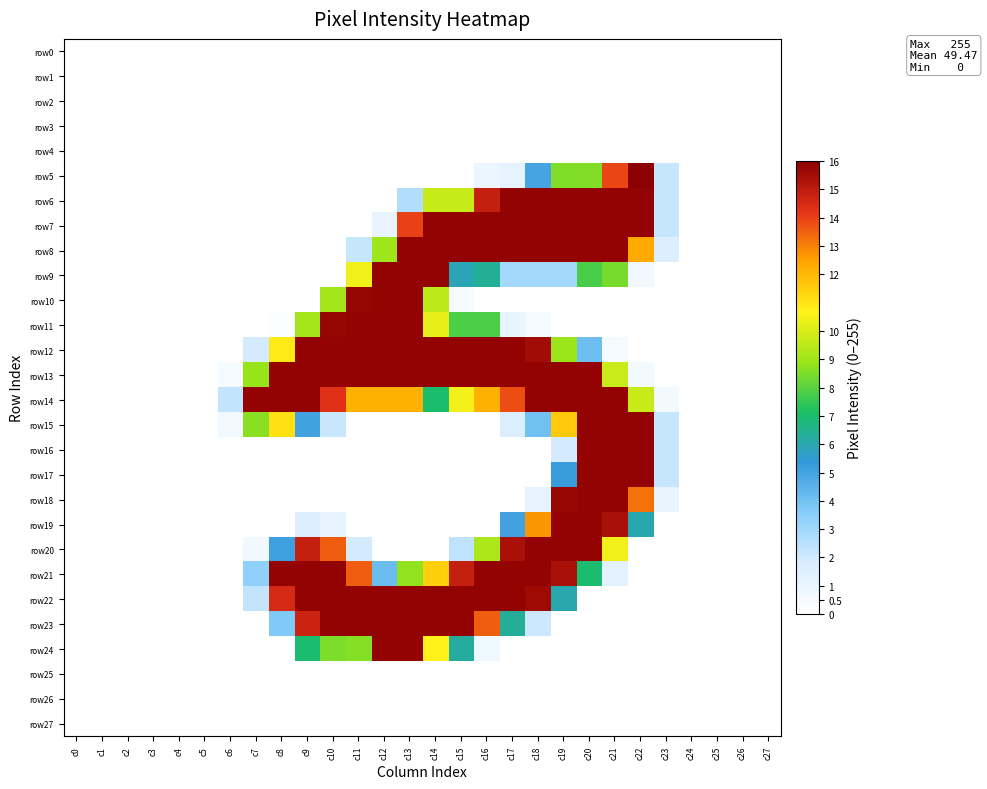

Reading right to left, list all the values displayed in this chart.

row0: c27=0	c26=0	c25=0	c24=0	c23=0	c22=0	c21=0	c20=0	c19=0	c18=0	c17=0	c16=0	c15=0	c14=0	c13=0	c12=0	c11=0	c10=0	c9=0	c8=0	c7=0	c6=0	c5=0	c4=0	c3=0	c2=0	c1=0	c0=0
row1: c27=0	c26=0	c25=0	c24=0	c23=0	c22=0	c21=0	c20=0	c19=0	c18=0	c17=0	c16=0	c15=0	c14=0	c13=0	c12=0	c11=0	c10=0	c9=0	c8=0	c7=0	c6=0	c5=0	c4=0	c3=0	c2=0	c1=0	c0=0
row2: c27=0	c26=0	c25=0	c24=0	c23=0	c22=0	c21=0	c20=0	c19=0	c18=0	c17=0	c16=0	c15=0	c14=0	c13=0	c12=0	c11=0	c10=0	c9=0	c8=0	c7=0	c6=0	c5=0	c4=0	c3=0	c2=0	c1=0	c0=0
row3: c27=0	c26=0	c25=0	c24=0	c23=0	c22=0	c21=0	c20=0	c19=0	c18=0	c17=0	c16=0	c15=0	c14=0	c13=0	c12=0	c11=0	c10=0	c9=0	c8=0	c7=0	c6=0	c5=0	c4=0	c3=0	c2=0	c1=0	c0=0
row4: c27=0	c26=0	c25=0	c24=0	c23=0	c22=0	c21=0	c20=0	c19=0	c18=0	c17=0	c16=0	c15=0	c14=0	c13=0	c12=0	c11=0	c10=0	c9=0	c8=0	c7=0	c6=0	c5=0	c4=0	c3=0	c2=0	c1=0	c0=0
row5: c27=0	c26=0	c25=0	c24=0	c23=35	c22=255	c21=222	c20=136	c19=136	c18=79	c17=18	c16=15	c15=0	c14=0	c13=0	c12=0	c11=0	c10=0	c9=0	c8=0	c7=0	c6=0	c5=0	c4=0	c3=0	c2=0	c1=0	c0=0
row6: c27=0	c26=0	c25=0	c24=0	c23=35	c22=253	c21=253	c20=253	c19=253	c18=253	c17=253	c16=237	c15=154	c14=154	c13=42	c12=0	c11=0	c10=0	c9=0	c8=0	c7=0	c6=0	c5=0	c4=0	c3=0	c2=0	c1=0	c0=0
row7: c27=0	c26=0	c25=0	c24=0	c23=35	c22=253	c21=253	c20=253	c19=253	c18=253	c17=253	c16=253	c15=253	c14=253	c13=223	c12=17	c11=0	c10=0	c9=0	c8=0	c7=0	c6=0	c5=0	c4=0	c3=0	c2=0	c1=0	c0=0
row8: c27=0	c26=0	c25=0	c24=0	c23=25	c22=197	c21=253	c20=253	c19=253	c18=253	c17=253	c16=253	c15=253	c14=253	c13=253	c12=143	c11=35	c10=0	c9=0	c8=0	c7=0	c6=0	c5=0	c4=0	c3=0	c2=0	c1=0	c0=0
row9: c27=0	c26=0	c25=0	c24=0	c23=0	c22=10	c21=134	c20=124	c19=47	c18=47	c17=47	c16=102	c15=94	c14=253	c13=253	c12=253	c11=166	c10=0	c9=0	c8=0	c7=0	c6=0	c5=0	c4=0	c3=0	c2=0	c1=0	c0=0
row10: c27=0	c26=0	c25=0	c24=0	c23=0	c22=0	c21=0	c20=0	c19=0	c18=0	c17=0	c16=0	c15=7	c14=151	c13=253	c12=253	c11=252	c10=144	c9=0	c8=0	c7=0	c6=0	c5=0	c4=0	c3=0	c2=0	c1=0	c0=0
row11: c27=0	c26=0	c25=0	c24=0	c23=0	c22=0	c21=0	c20=0	c19=0	c18=6	c17=17	c16=125	c15=125	c14=163	c13=253	c12=253	c11=253	c10=252	c9=144	c8=2	c7=0	c6=0	c5=0	c4=0	c3=0	c2=0	c1=0	c0=0
row12: c27=0	c26=0	c25=0	c24=0	c23=0	c22=0	c21=7	c20=65	c19=142	c18=248	c17=253	c16=253	c15=253	c14=253	c13=253	c12=253	c11=253	c10=253	c9=253	c8=173	c7=30	c6=0	c5=0	c4=0	c3=0	c2=0	c1=0	c0=0
row13: c27=0	c26=0	c25=0	c24=0	c23=0	c22=9	c21=155	c20=253	c19=253	c18=253	c17=253	c16=253	c15=253	c14=253	c13=253	c12=253	c11=253	c10=253	c9=253	c8=253	c7=141	c6=6	c5=0	c4=0	c3=0	c2=0	c1=0	c0=0
row14: c27=0	c26=0	c25=0	c24=0	c23=9	c22=154	c21=253	c20=253	c19=253	c18=253	c17=220	c16=194	c15=167	c14=112	c13=194	c12=194	c11=194	c10=228	c9=253	c8=253	c7=253	c6=36	c5=0	c4=0	c3=0	c2=0	c1=0	c0=0
row15: c27=0	c26=0	c25=0	c24=0	c23=35	c22=253	c21=253	c20=253	c19=185	c18=64	c17=26	c16=0	c15=0	c14=0	c13=0	c12=0	c11=0	c10=34	c9=80	c8=176	c7=138	c6=9	c5=0	c4=0	c3=0	c2=0	c1=0	c0=0
row16: c27=0	c26=0	c25=0	c24=0	c23=35	c22=253	c21=253	c20=253	c19=30	c18=0	c17=0	c16=0	c15=0	c14=0	c13=0	c12=0	c11=0	c10=0	c9=0	c8=0	c7=0	c6=0	c5=0	c4=0	c3=0	c2=0	c1=0	c0=0
row17: c27=0	c26=0	c25=0	c24=0	c23=35	c22=253	c21=253	c20=253	c19=83	c18=0	c17=0	c16=0	c15=0	c14=0	c13=0	c12=0	c11=0	c10=0	c9=0	c8=0	c7=0	c6=0	c5=0	c4=0	c3=0	c2=0	c1=0	c0=0
row18: c27=0	c26=0	c25=0	c24=0	c23=17	c22=211	c21=253	c20=253	c19=251	c18=18	c17=0	c16=0	c15=0	c14=0	c13=0	c12=0	c11=0	c10=0	c9=0	c8=0	c7=0	c6=0	c5=0	c4=0	c3=0	c2=0	c1=0	c0=0
row19: c27=0	c26=0	c25=0	c24=0	c23=0	c22=96	c21=246	c20=253	c19=253	c18=202	c17=80	c16=0	c15=0	c14=0	c13=0	c12=0	c11=0	c10=18	c9=25	c8=0	c7=0	c6=0	c5=0	c4=0	c3=0	c2=0	c1=0	c0=0
row20: c27=0	c26=0	c25=0	c24=0	c23=0	c22=0	c21=166	c20=253	c19=253	c18=253	c17=246	c16=147	c15=37	c14=0	c13=0	c12=0	c11=30	c10=216	c9=237	c8=81	c7=10	c6=0	c5=0	c4=0	c3=0	c2=0	c1=0	c0=0
row21: c27=0	c26=0	c25=0	c24=0	c23=0	c22=0	c21=20	c20=111	c19=246	c18=253	c17=253	c16=253	c15=237	c14=183	c13=140	c12=66	c11=216	c10=253	c9=253	c8=253	c7=54	c6=0	c5=0	c4=0	c3=0	c2=0	c1=0	c0=0
row22: c27=0	c26=0	c25=0	c24=0	c23=0	c22=0	c21=0	c20=0	c19=96	c18=249	c17=253	c16=253	c15=253	c14=253	c13=253	c12=253	c11=253	c10=253	c9=253	c8=232	c7=36	c6=0	c5=0	c4=0	c3=0	c2=0	c1=0	c0=0
row23: c27=0	c26=0	c25=0	c24=0	c23=0	c22=0	c21=0	c20=0	c19=0	c18=33	c17=101	c16=216	c15=253	c14=253	c13=253	c12=253	c11=253	c10=253	c9=235	c8=59	c7=0	c6=0	c5=0	c4=0	c3=0	c2=0	c1=0	c0=0
row24: c27=0	c26=0	c25=0	c24=0	c23=0	c22=0	c21=0	c20=0	c19=0	c18=0	c17=0	c16=11	c15=100	c14=170	c13=253	c12=253	c11=137	c10=135	c9=111	c8=0	c7=0	c6=0	c5=0	c4=0	c3=0	c2=0	c1=0	c0=0
row25: c27=0	c26=0	c25=0	c24=0	c23=0	c22=0	c21=0	c20=0	c19=0	c18=0	c17=0	c16=0	c15=0	c14=0	c13=0	c12=0	c11=0	c10=0	c9=0	c8=0	c7=0	c6=0	c5=0	c4=0	c3=0	c2=0	c1=0	c0=0
row26: c27=0	c26=0	c25=0	c24=0	c23=0	c22=0	c21=0	c20=0	c19=0	c18=0	c17=0	c16=0	c15=0	c14=0	c13=0	c12=0	c11=0	c10=0	c9=0	c8=0	c7=0	c6=0	c5=0	c4=0	c3=0	c2=0	c1=0	c0=0
row27: c27=0	c26=0	c25=0	c24=0	c23=0	c22=0	c21=0	c20=0	c19=0	c18=0	c17=0	c16=0	c15=0	c14=0	c13=0	c12=0	c11=0	c10=0	c9=0	c8=0	c7=0	c6=0	c5=0	c4=0	c3=0	c2=0	c1=0	c0=0